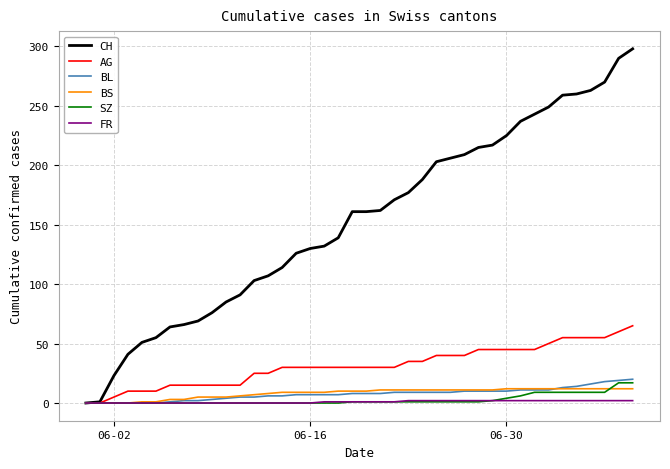

Which series has the largest range (max minus min)?

CH